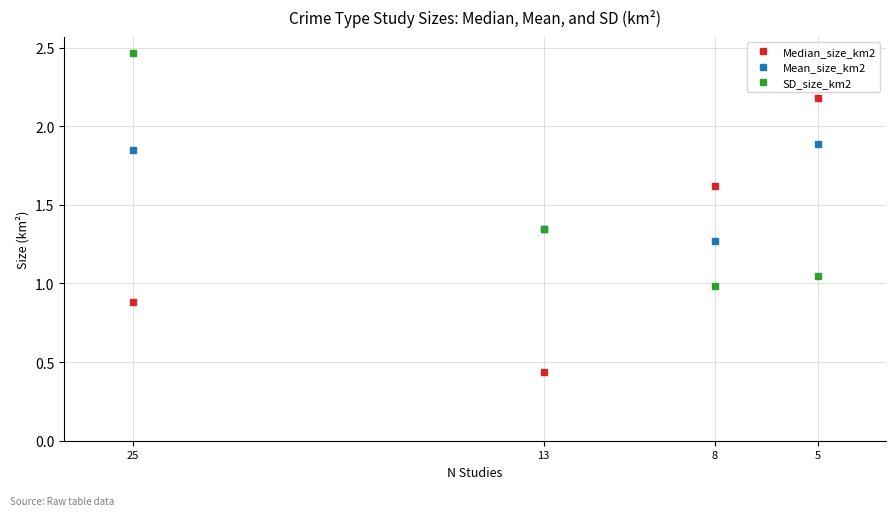

How many data points in SD_size_km2 are above 1?

3